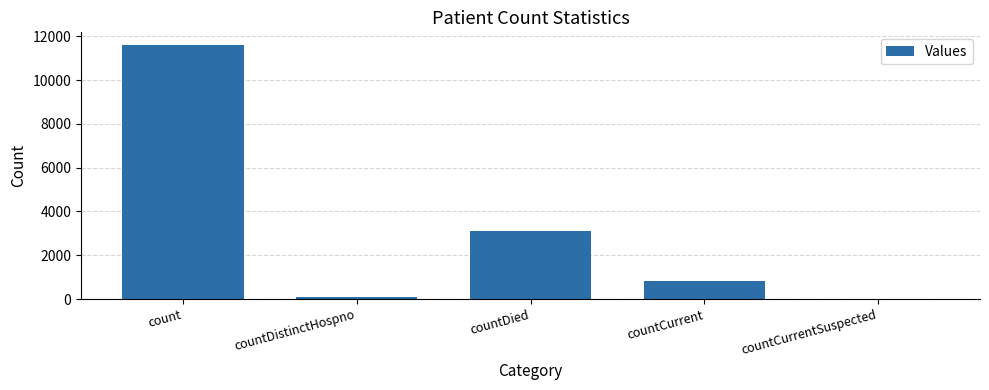

Reading left to right, transcribe all the data shown in this chart.

11597	77	3108	840	0